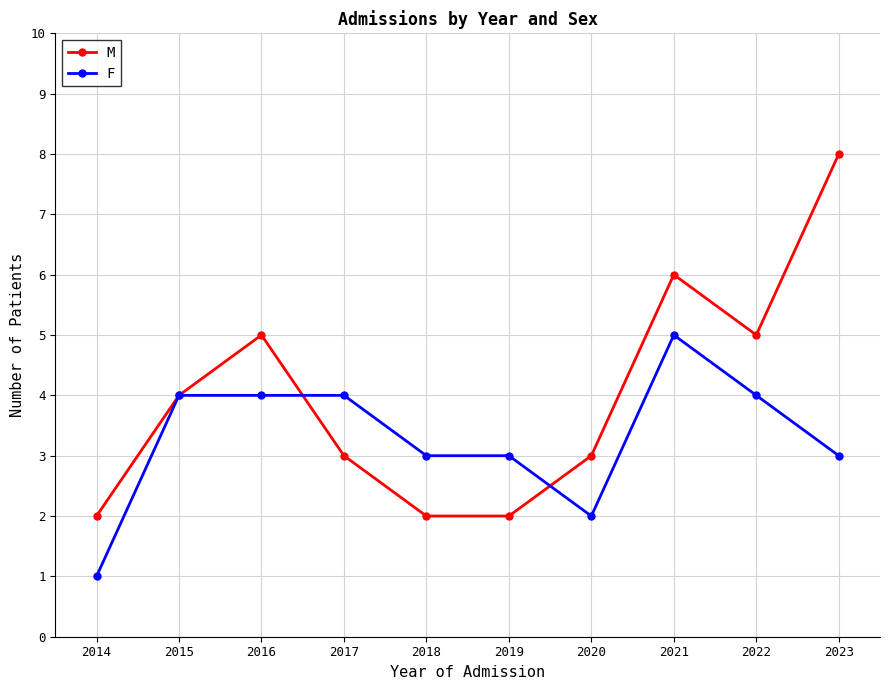

True or false: F has a value of 4 at 2015.

True